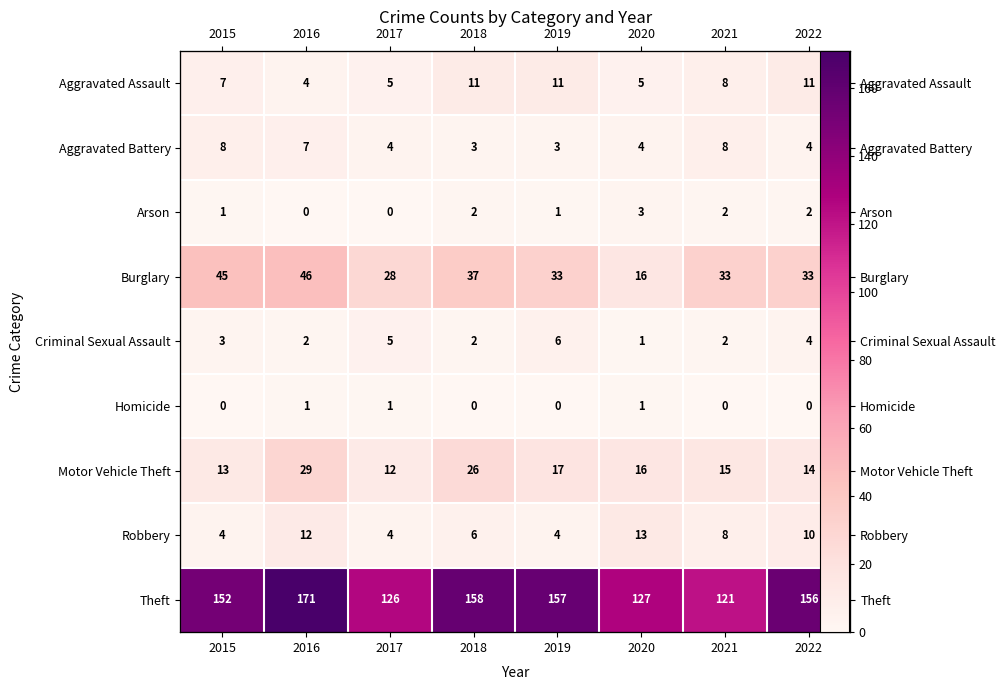

Is the value of Aggravated Battery at 2020 greater than the value of Burglary at 2018?

No